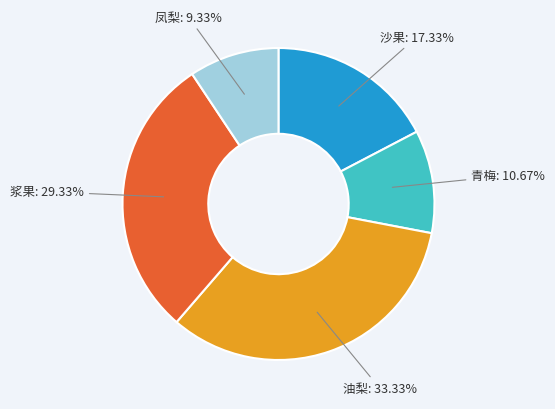

What percentage is the 浆果 slice, to the nearest percent?

29%